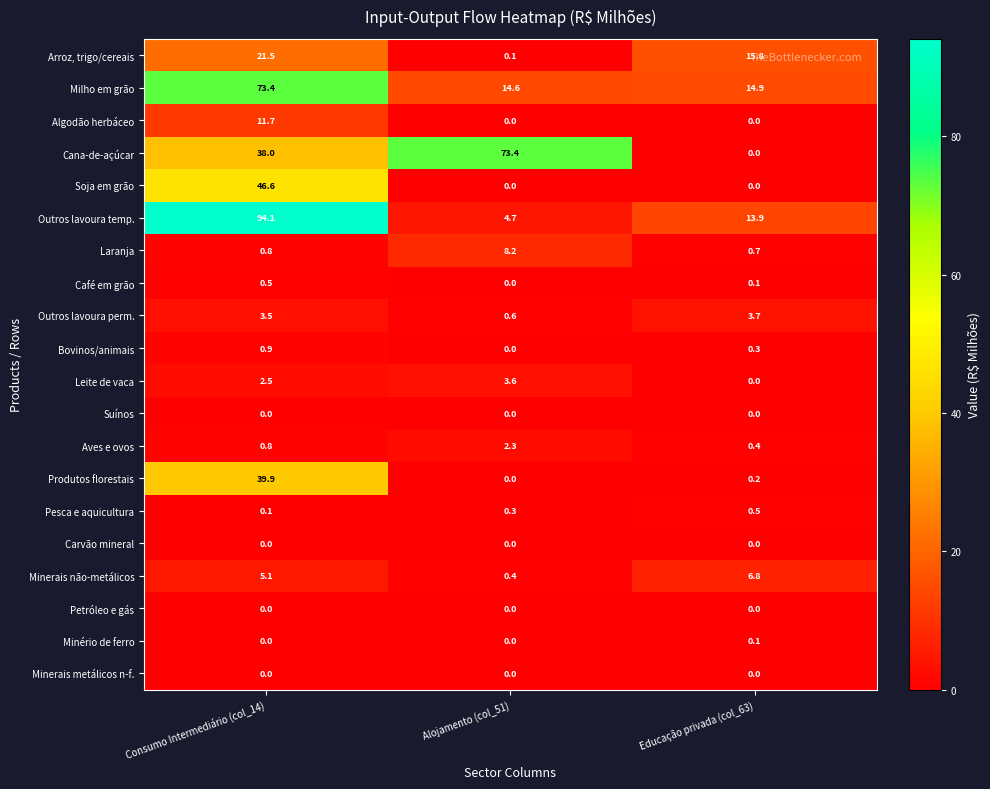

Which series has the largest total across all categories?

Outros lavoura temp.